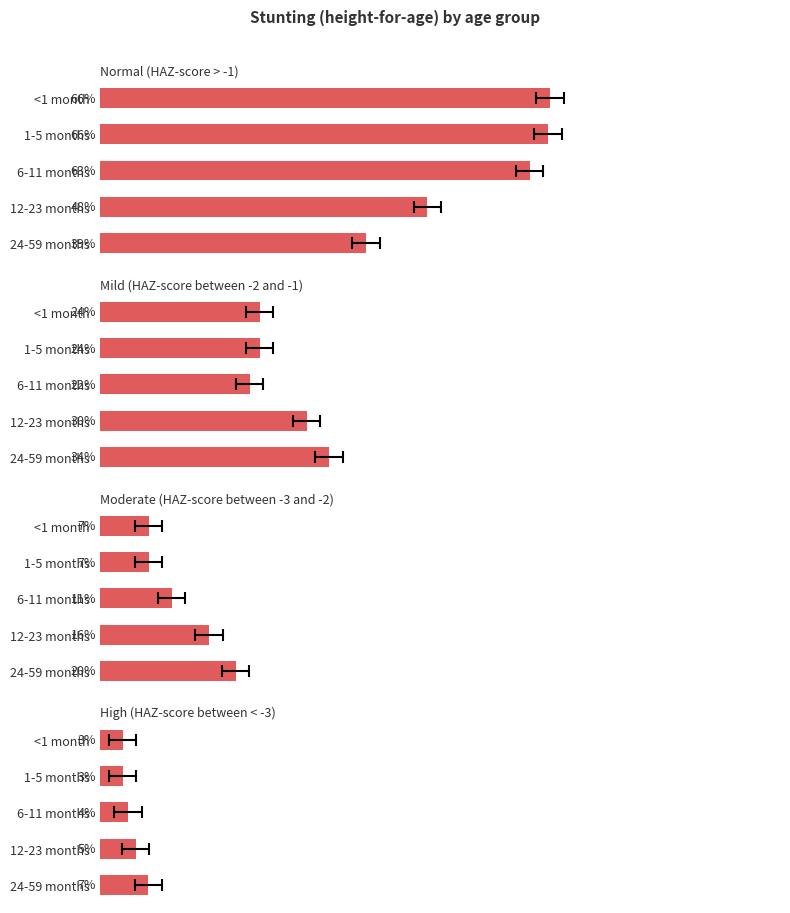

Which series changed the most between <1 month and 6-11 months?

Moderate (HAZ-score between -3 and -2)